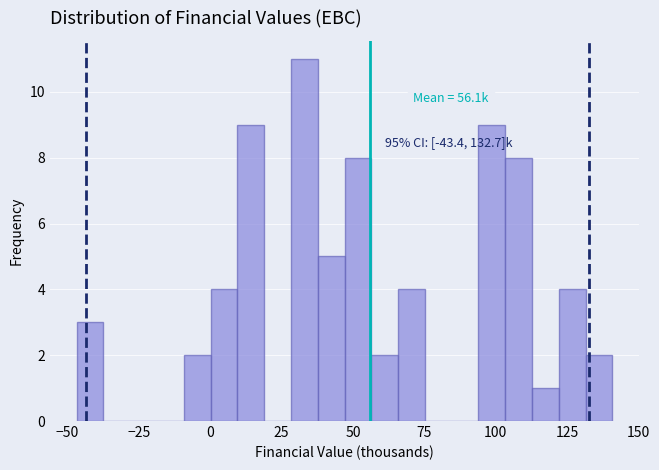

Around what value on the x-axis is the tallest bar? Give the approximate position of its centre, as read against the axis.

35